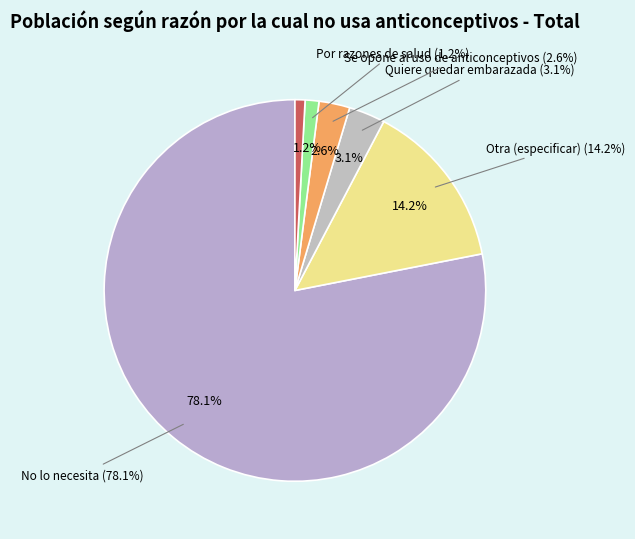

What percentage is NOT represented by Se opone al uso de anticonceptivos?

97.4%